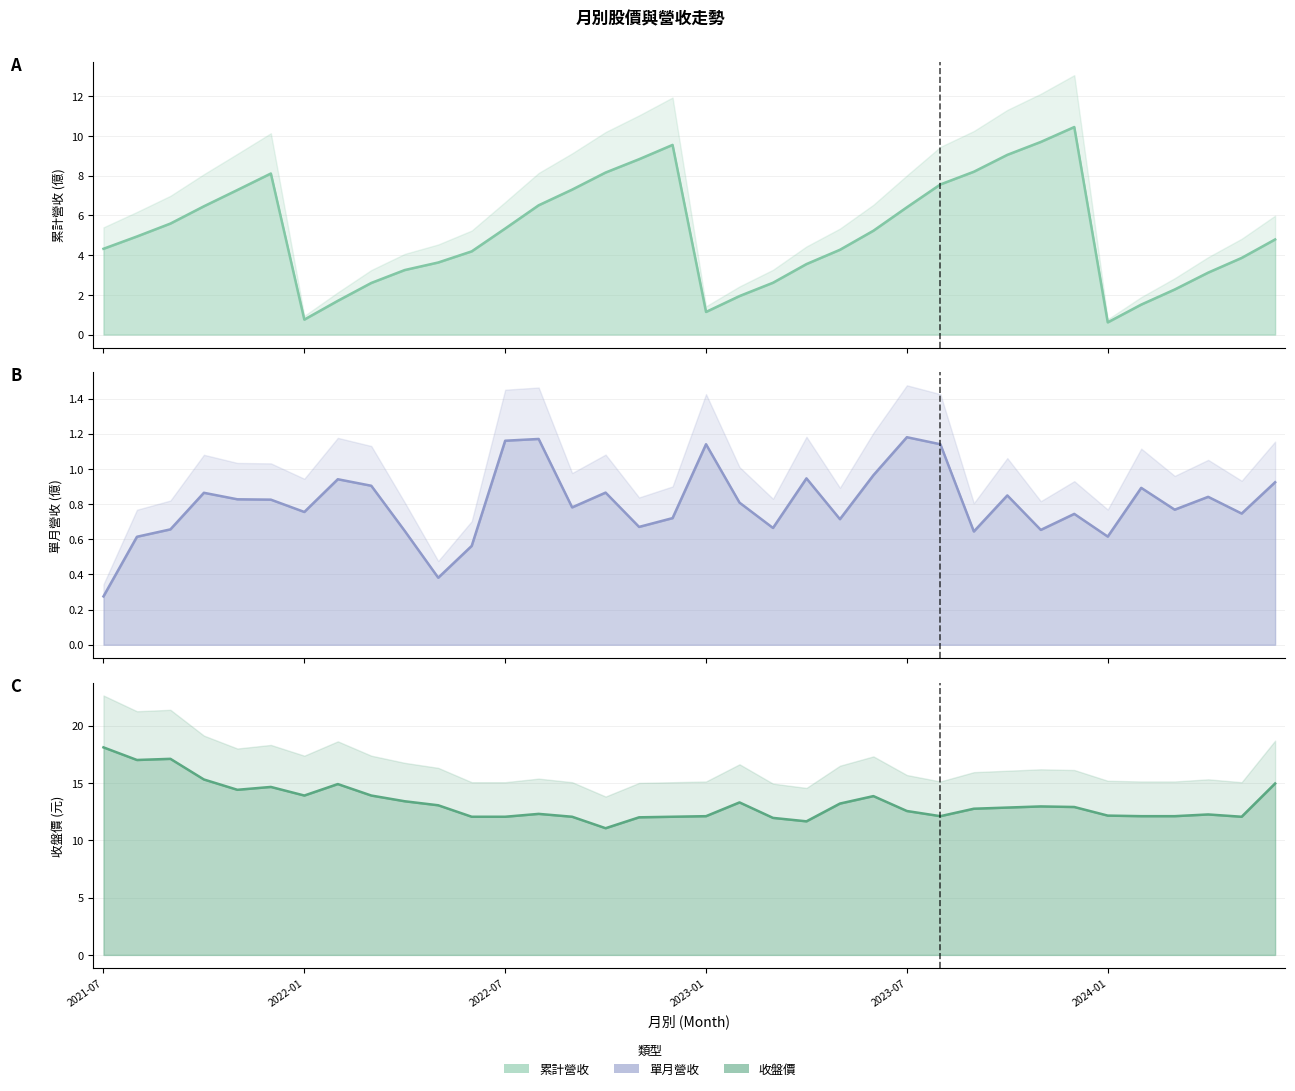

At how many categories does at least one series exceed 14?

8